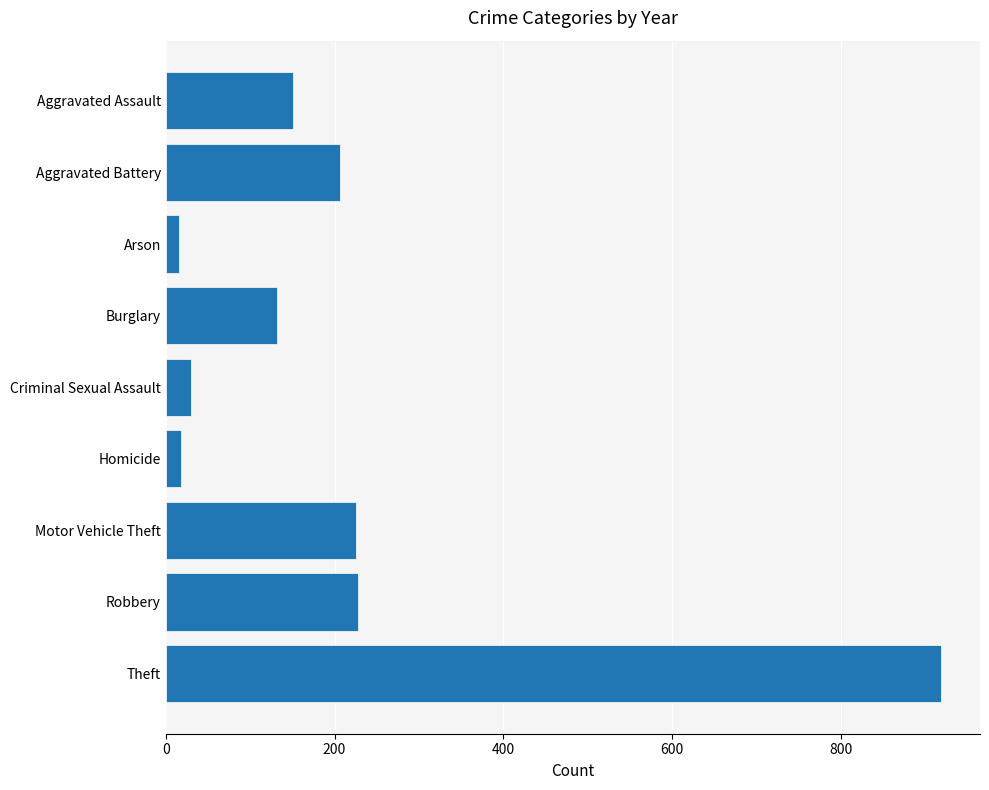

What is the average value?

214